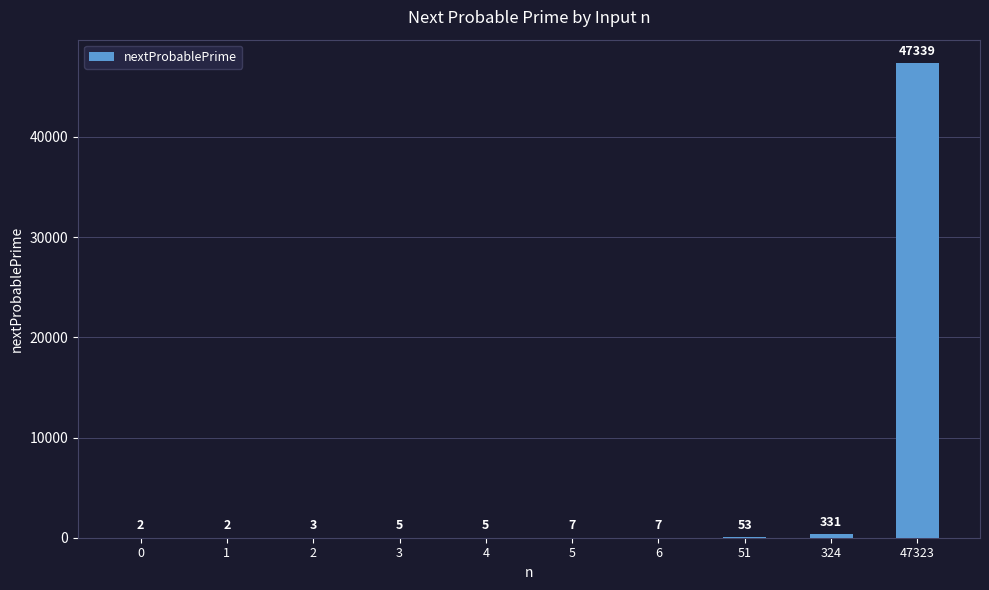

Reading left to right, list all the values displayed in this chart.

2	2	3	5	5	7	7	53	331	47339